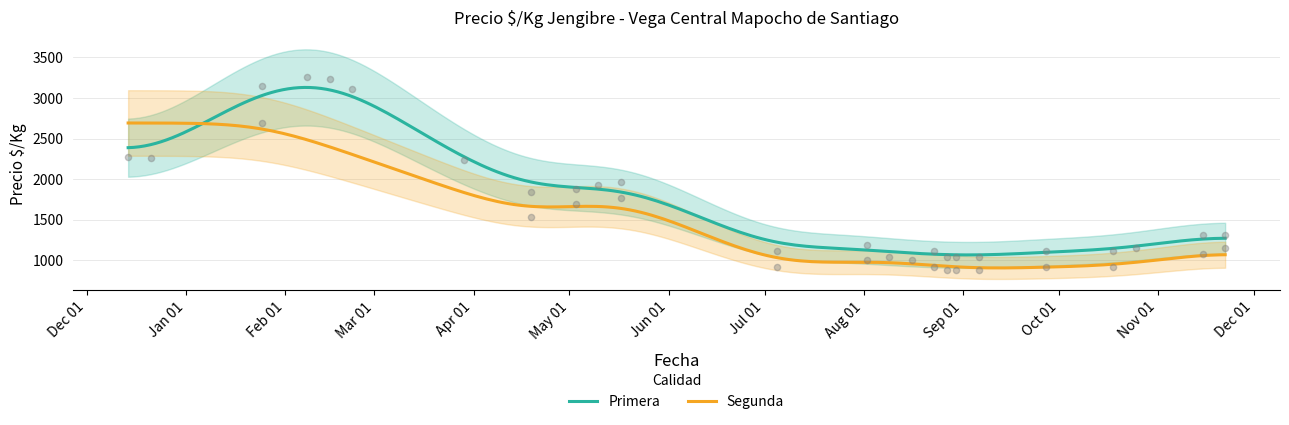

What is the maximum value for Primera?

3129.9